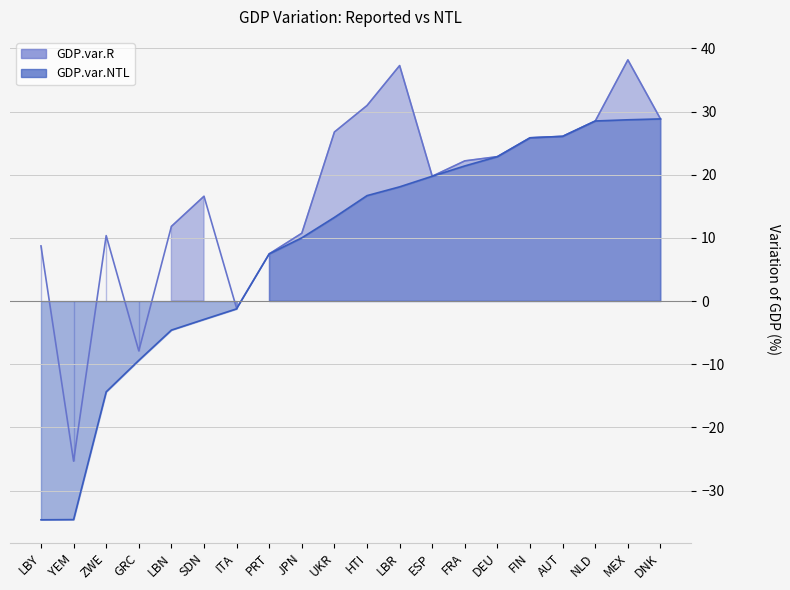

List the series in order of their peak value, highest first.

GDP.var.R, GDP.var.NTL